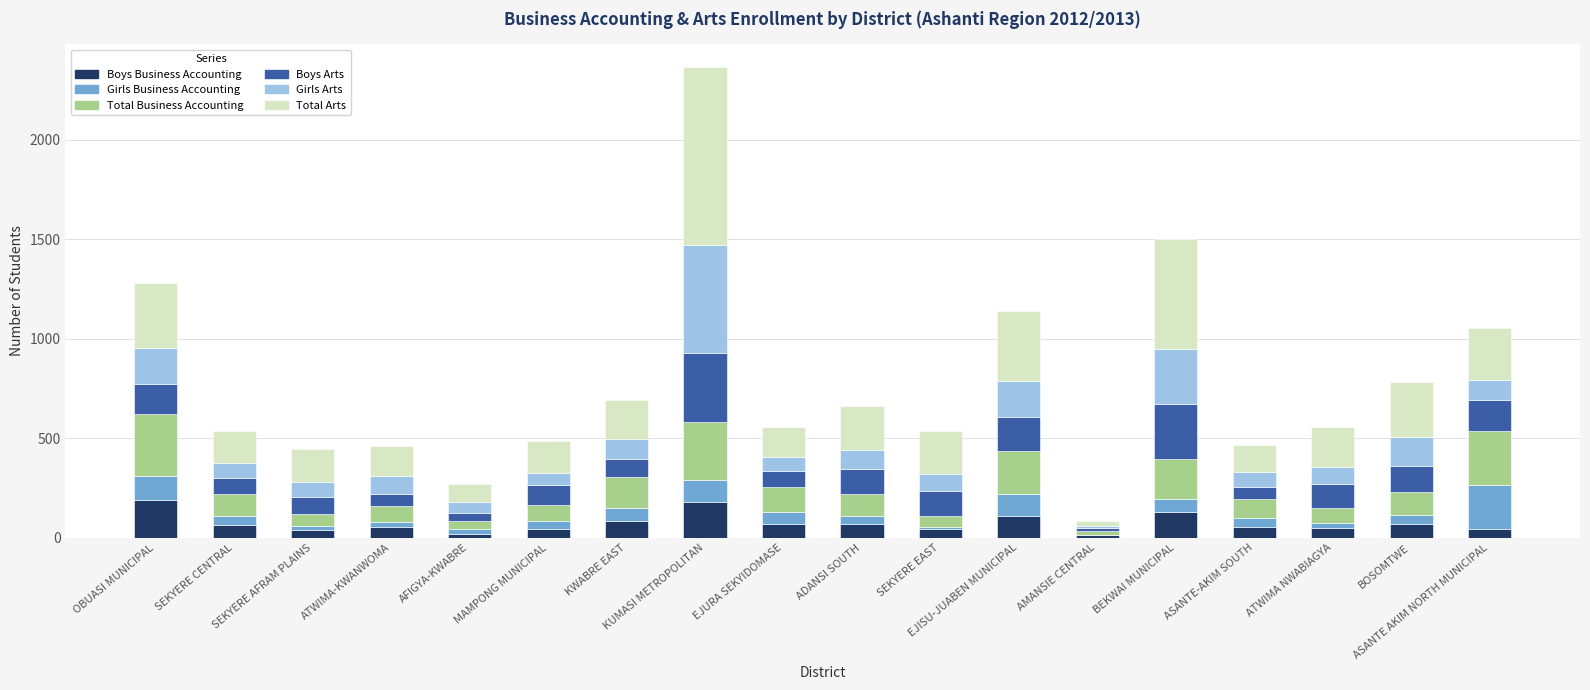

At which category is the sum across all series the highest?

KUMASI METROPOLITAN